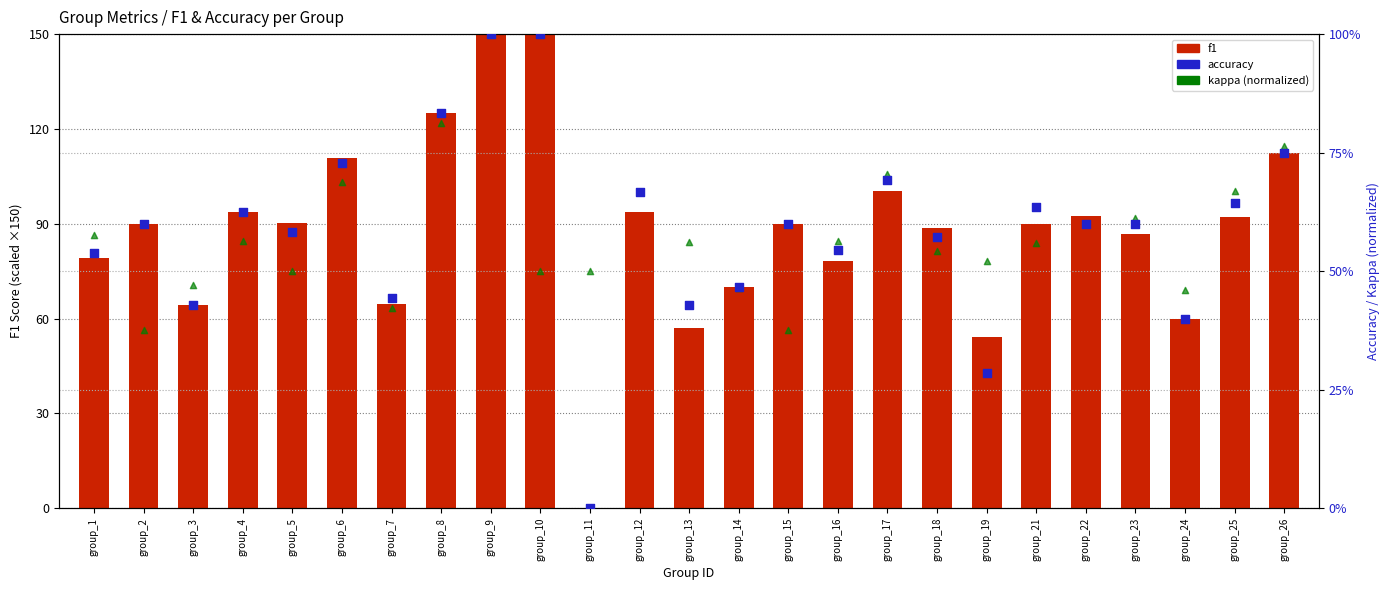

What is the total value across all series at group_11?

0.5